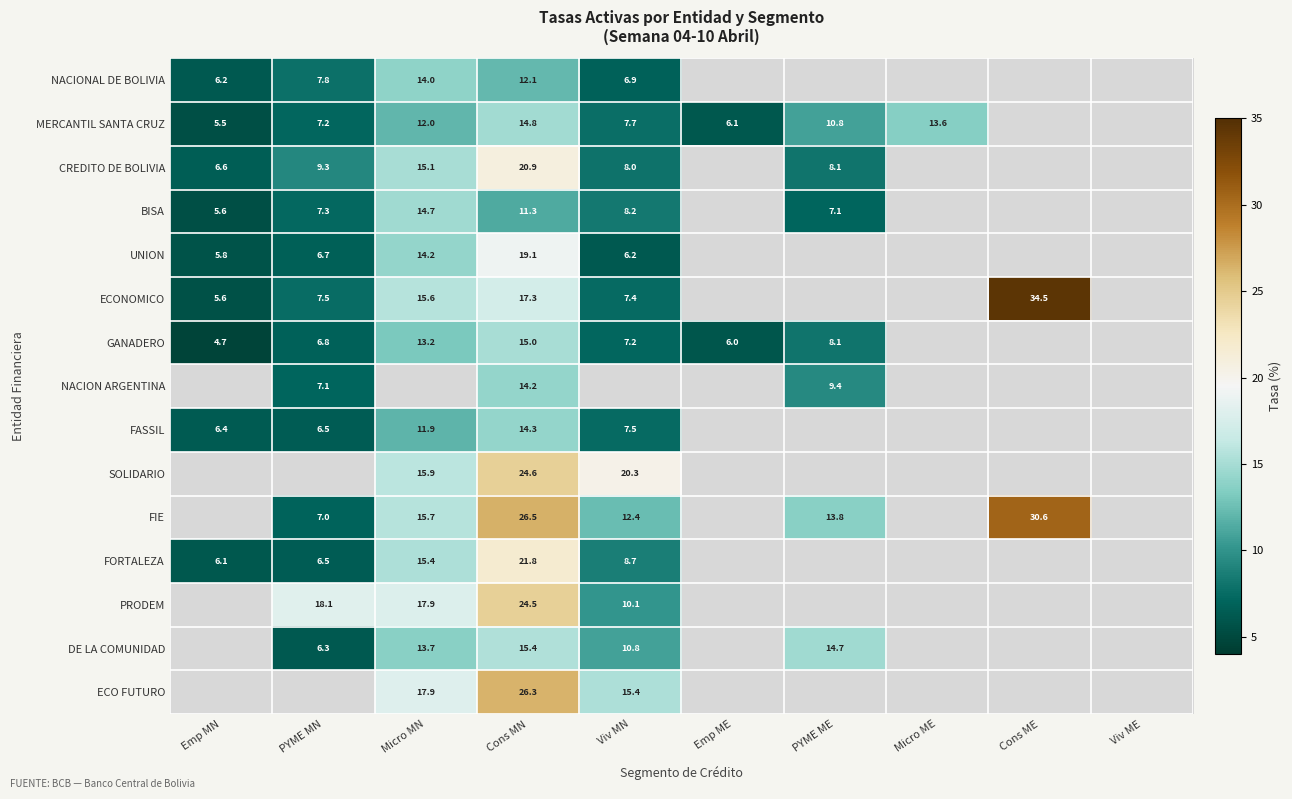

Rank the categories by MERCANTIL SANTA CRUZ value from lowest to highest.

Emp MN, Emp ME, PYME MN, Viv MN, PYME ME, Micro MN, Micro ME, Cons MN, Cons ME, Viv ME